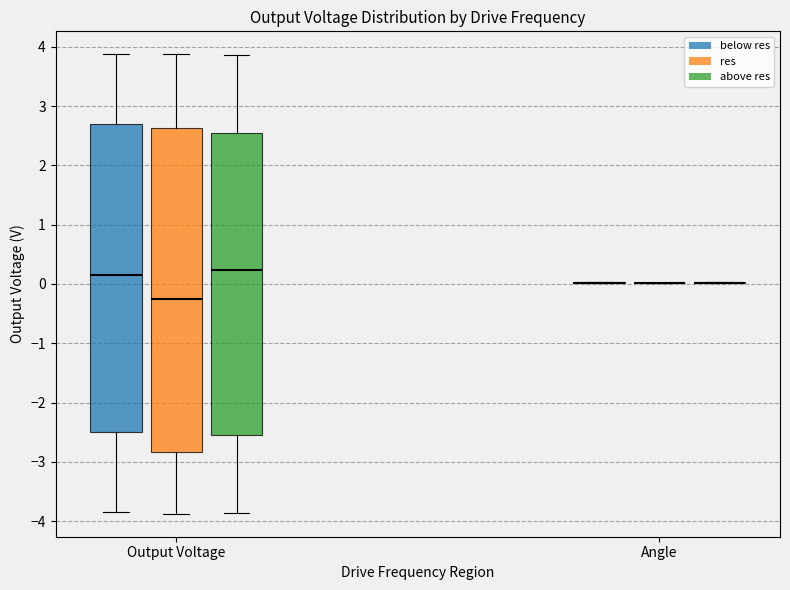

Reading left to right, read every box against the y-axis: the position of its median line, the range the box covers, and the ends of its whiskers. The values are not printed on the chart, so give them approximately, as read against the axis.

Output Voltage (below res): median 0.1, box -2.5 to 2.7, whiskers -3.9 to 3.9
Output Voltage (res): median -0.3, box -2.8 to 2.6, whiskers -3.9 to 3.9
Output Voltage (above res): median 0.2, box -2.5 to 2.5, whiskers -3.9 to 3.9
Angle (below res): box collapsed to a line at 0.0, whiskers 0.0 to 0.0
Angle (res): box collapsed to a line at 0.0, whiskers 0.0 to 0.0
Angle (above res): box collapsed to a line at 0.0, whiskers 0.0 to 0.0